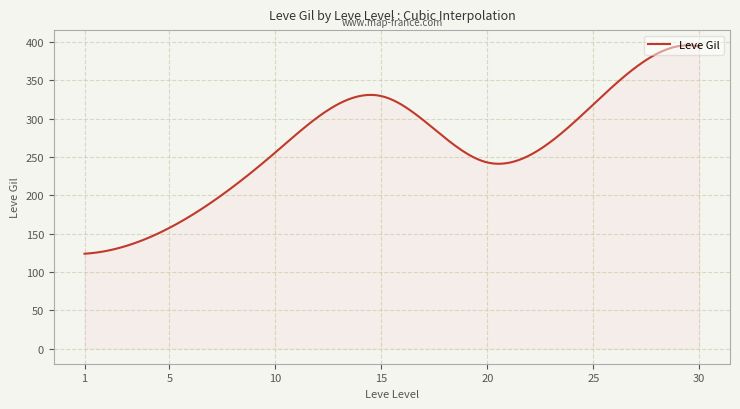

How many lines are shown in the chart?

1